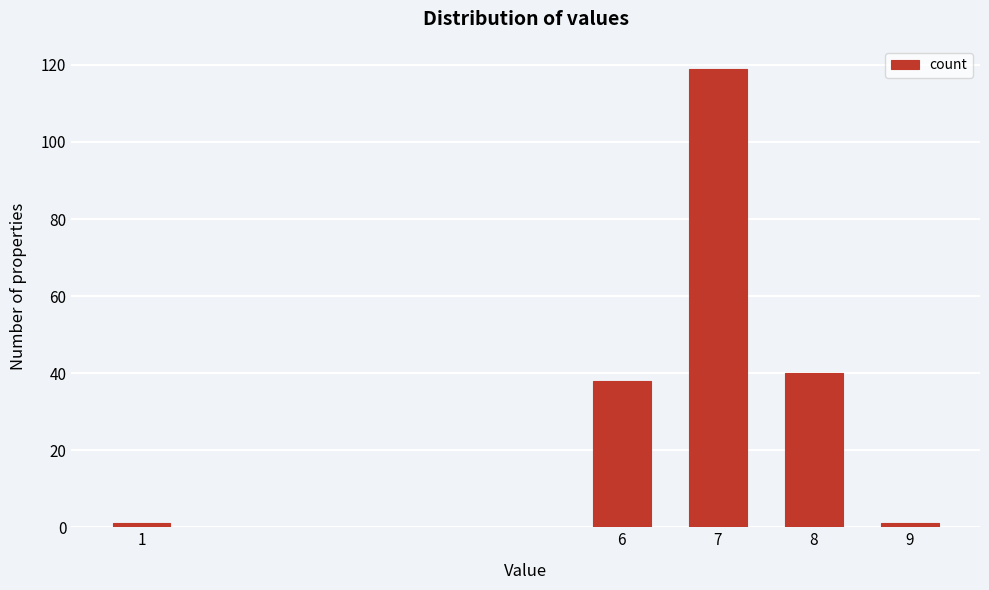

Reading left to right, list all the values displayed in this chart.

1	38	119	40	1